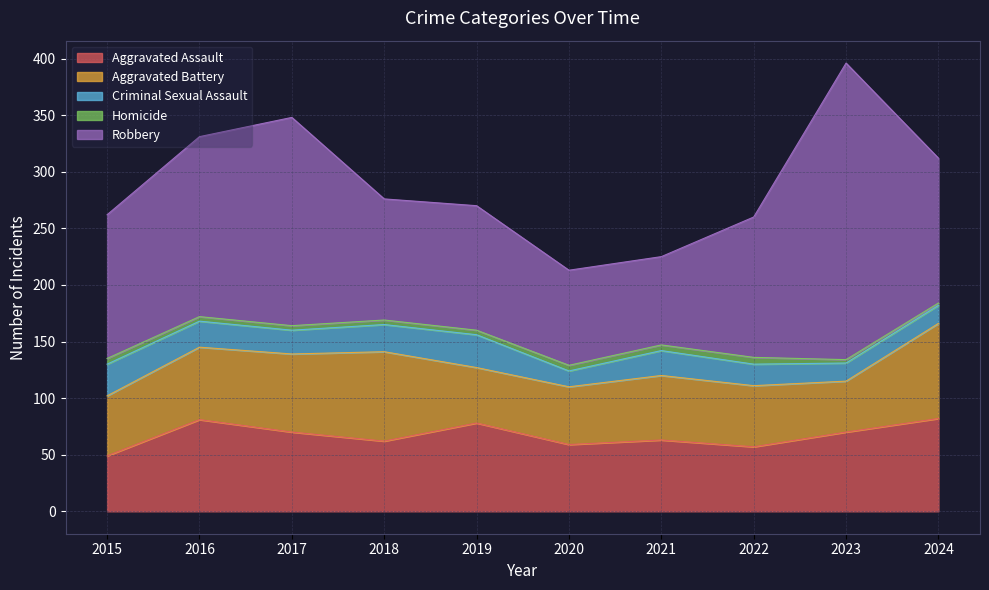

What is the difference between the highest and lowest values at 2023?

259